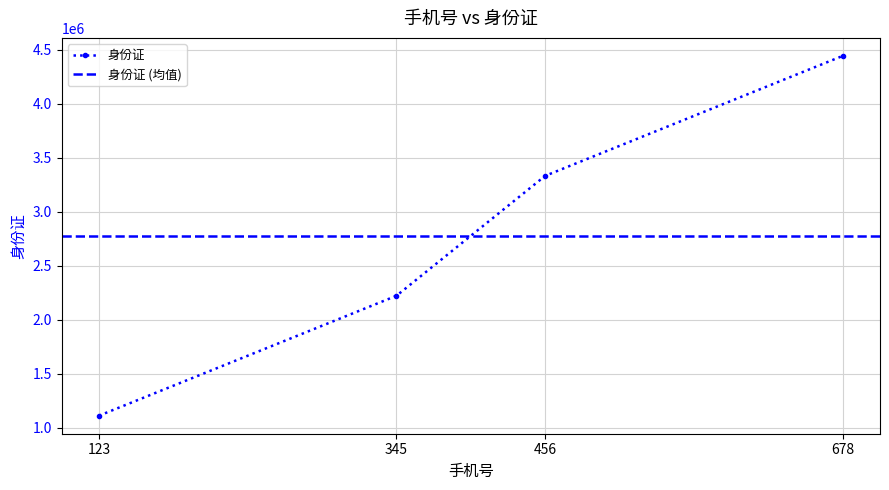

Read the value at 123.

1111111